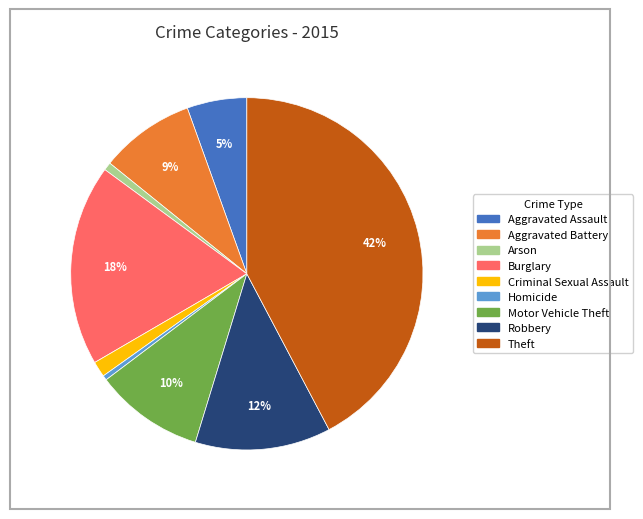

Is it true that Robbery is 1% of the pie?

False